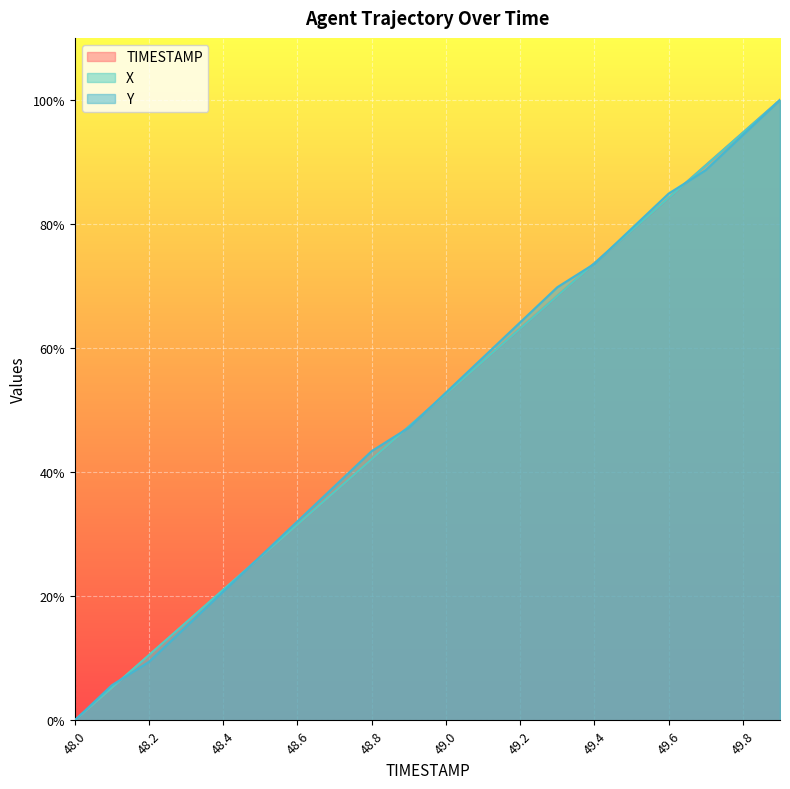

True or false: Y and X intersect in this chart.

True